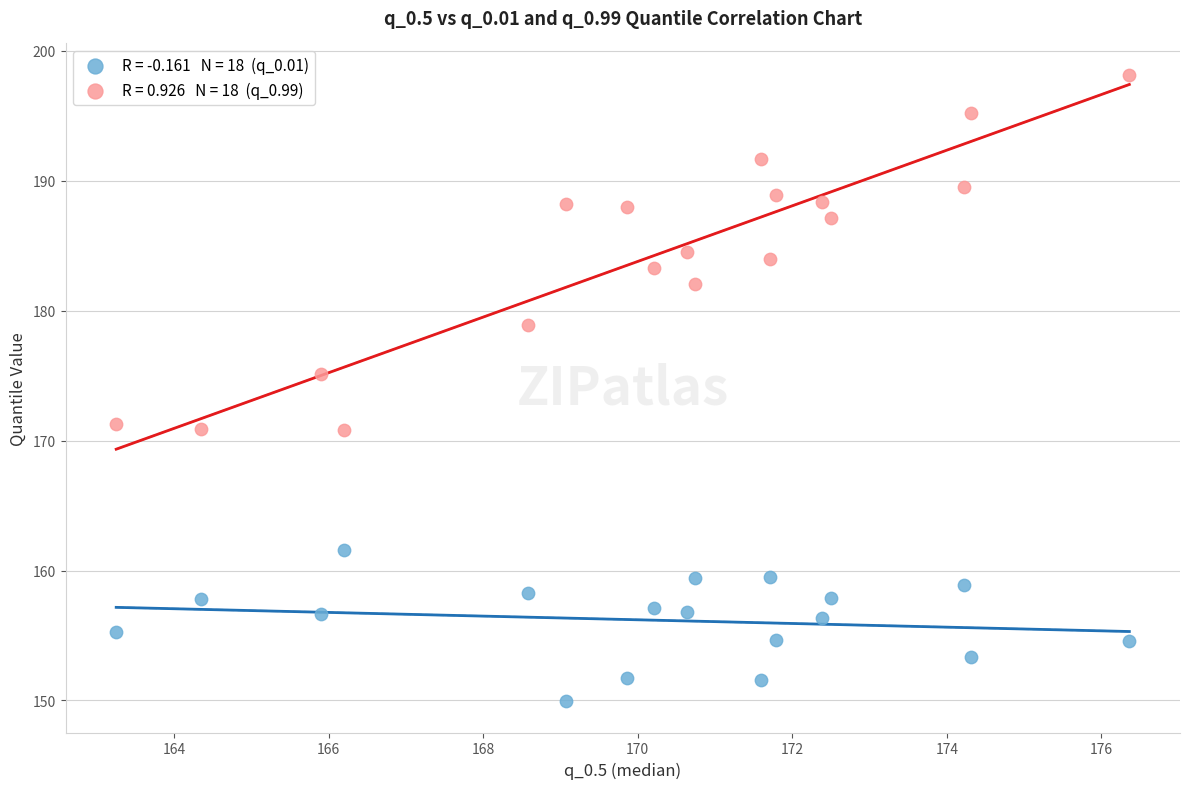

Across all data points, what is the range of Y values (max minus min)?

48.2